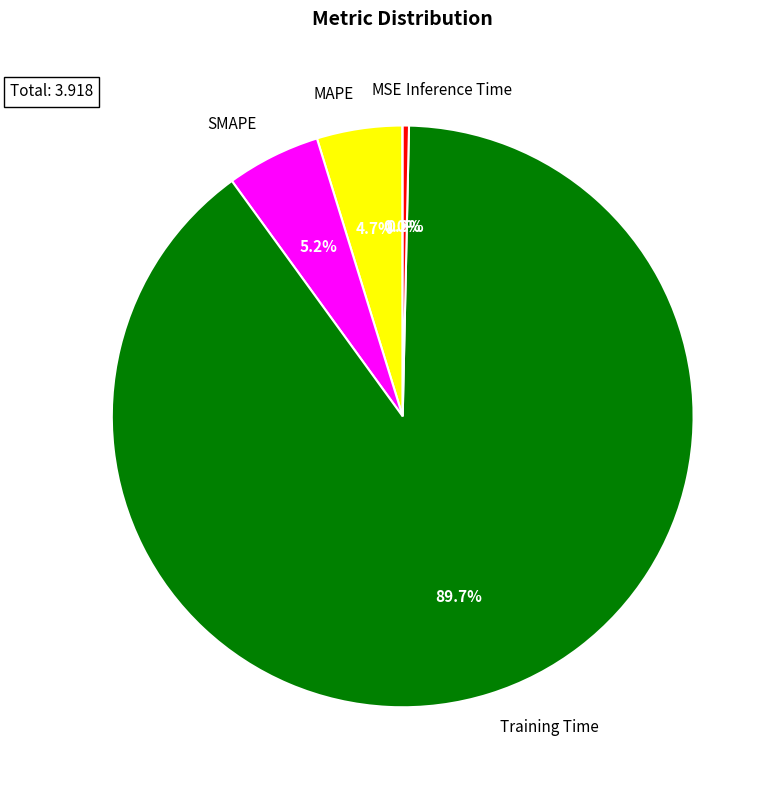

What is the majority slice?

Training Time